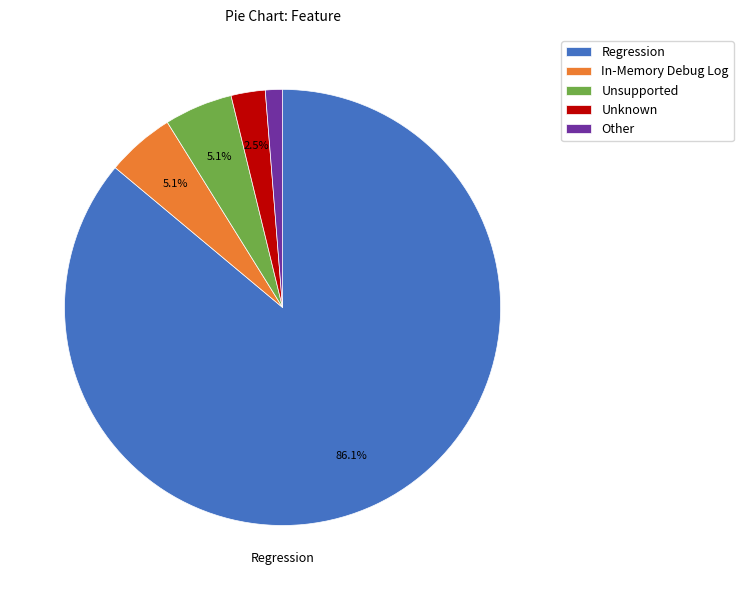

What is the largest slice in the pie chart?

Regression